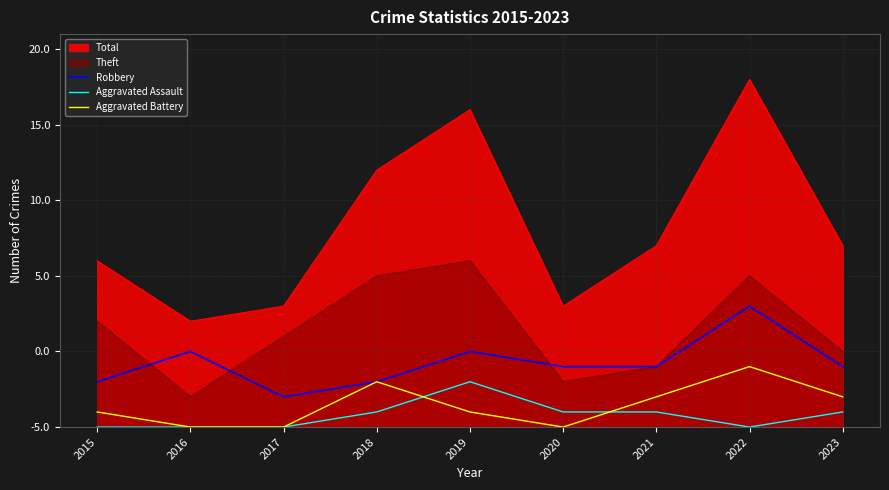

At which label does Aggravated Battery reach its minimum?

2016